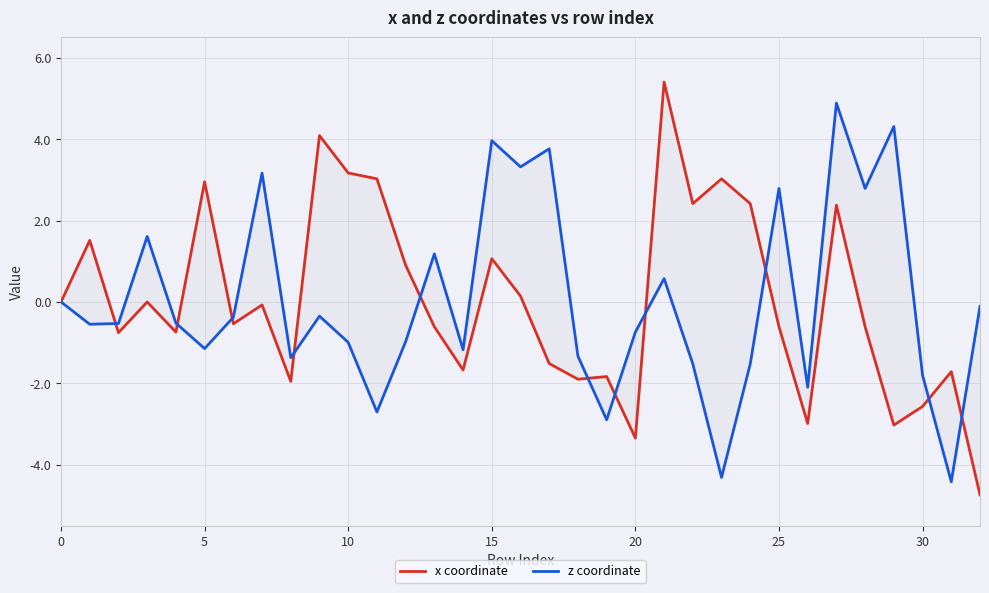

At which category does the chart reach its peak across all series?

21